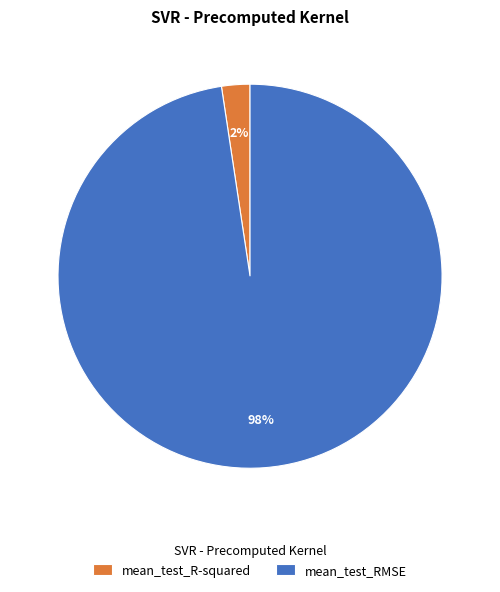

Is the sum of mean_test_RMSE and mean_test_R-squared greater than half?

Yes